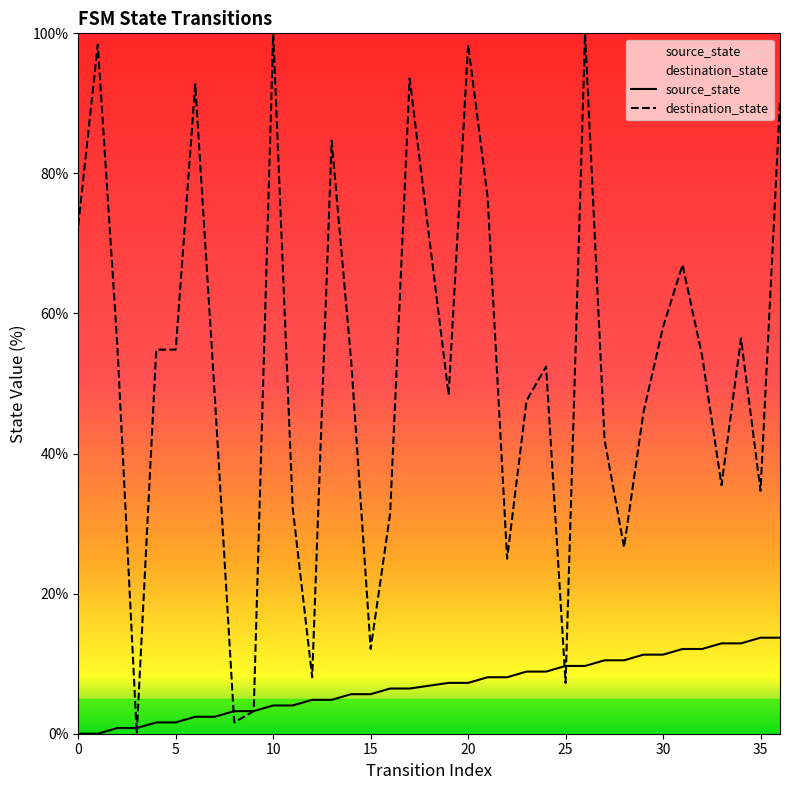

Reading left to right, extract all data points from this chart.

source_state: 0=0.0	1=0.0	2=0.8	3=0.8	4=1.6	5=1.6	6=2.4	7=2.4	8=3.2	9=3.2	10=4.0	11=4.0	12=4.8	13=4.8	14=5.6	15=5.6	16=6.5	17=6.5	19=7.3	20=7.3	21=8.1	22=8.1	23=8.9	24=8.9	25=9.7	26=9.7	27=10.5	28=10.5	29=11.3	30=11.3	31=12.1	32=12.1	33=12.9	34=12.9	35=13.7	36=13.7
destination_state: 0=72.6	1=98.4	2=55.6	3=0.0	4=54.8	5=54.8	6=92.7	7=48.4	8=1.6	9=3.2	10=100.0	11=32.3	12=8.1	13=84.7	14=53.2	15=12.1	16=31.5	17=93.5	19=48.4	20=98.4	21=76.6	22=25.0	23=47.6	24=52.4	25=7.3	26=100.0	27=41.9	28=26.6	29=46.0	30=58.1	31=66.9	32=54.0	33=35.5	34=56.5	35=34.7	36=90.3